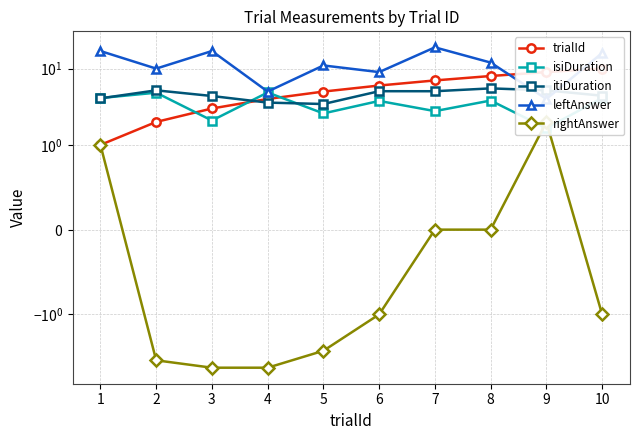

Reading left to right, extract all data points from this chart.

trialId: 1.0	2.0	3.0	4.0	5.0	6.0	7.0	8.0	9.0	10.0
isiDuration: 4.1	4.8	2.1	4.9	2.6	3.8	2.8	3.8	1.7	4.1
itiDuration: 4.1	5.2	4.4	3.6	3.4	5.1	5.1	5.5	5.2	4.4
leftAnswer: 17.0	10.0	17.0	5.0	11.0	9.0	19.0	12.0	4.0	16.0
rightAnswer: 1.0	-4.0	-5.0	-5.0	-3.0	-1.0	-0.0	0.0	2.0	-1.0